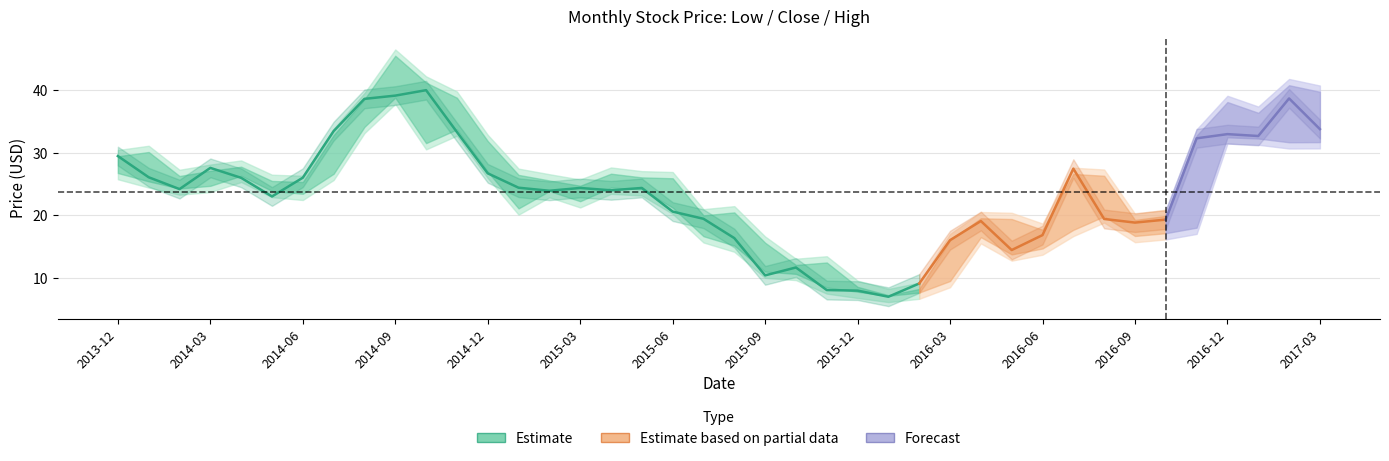

What is the difference between the second highest and minimum values in the Low series?

27.0